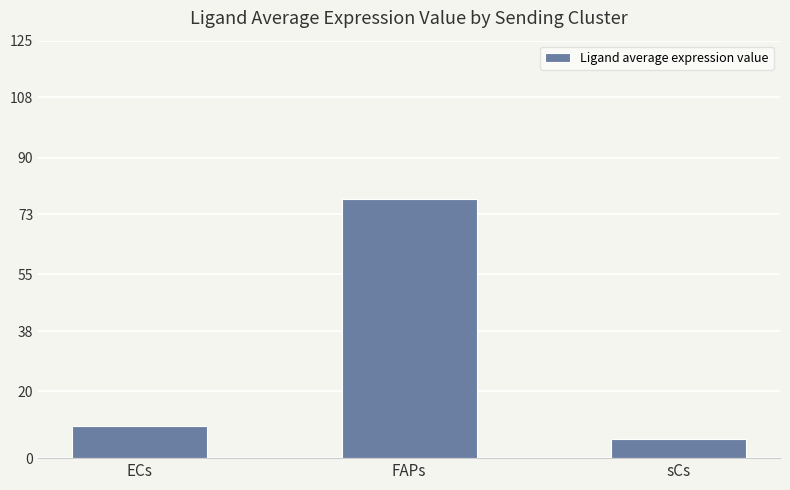

What is the difference between the values at ECs and sCs?

3.9